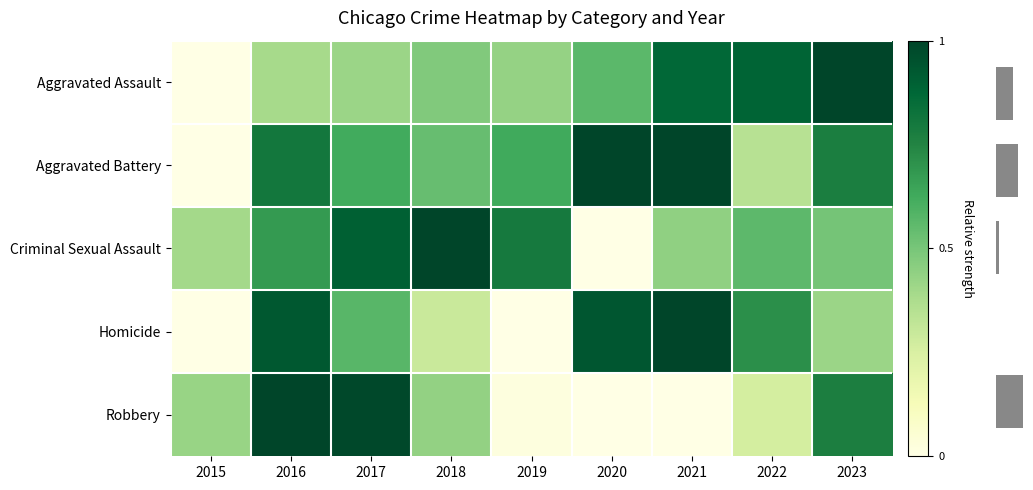

The Homicide series shows 0.6 at 2017. True or false?

True